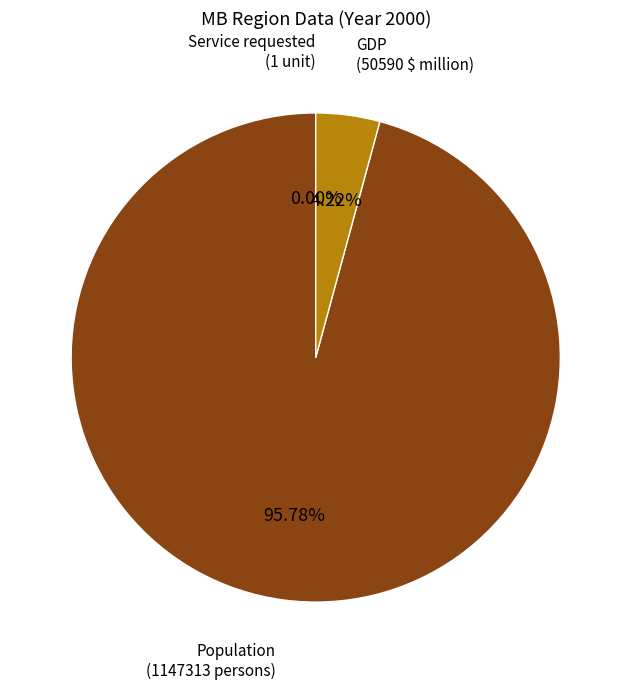

Which slice represents more than half of the pie?

Population (1147313 persons)